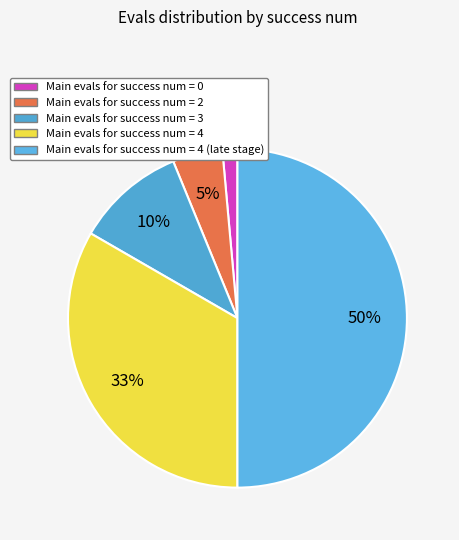

How many slices are in this pie chart?

5